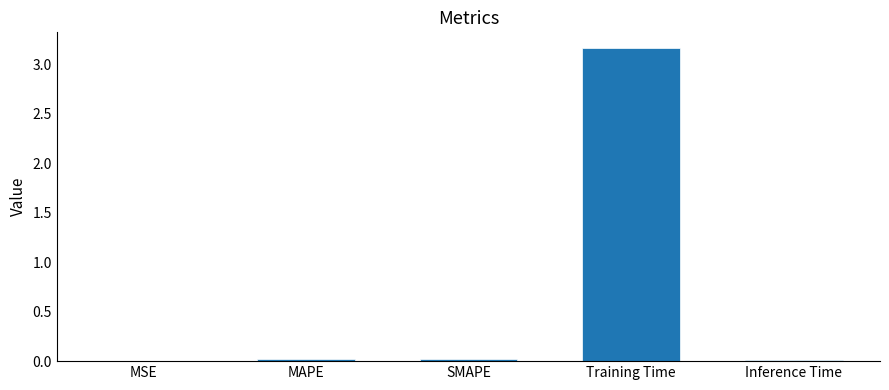

The chart shows a value of 0.0 at SMAPE. True or false?

True